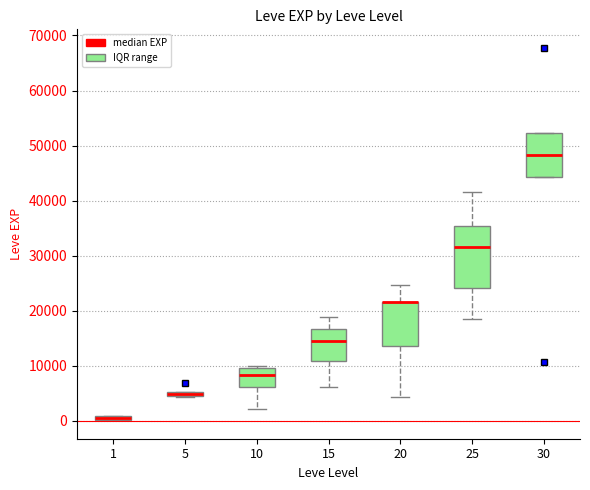

Where does the lower whisker of the box at x = 15 end on the y-axis? The values are not printed on the chart, so give them approximately, as read against the axis.

6000